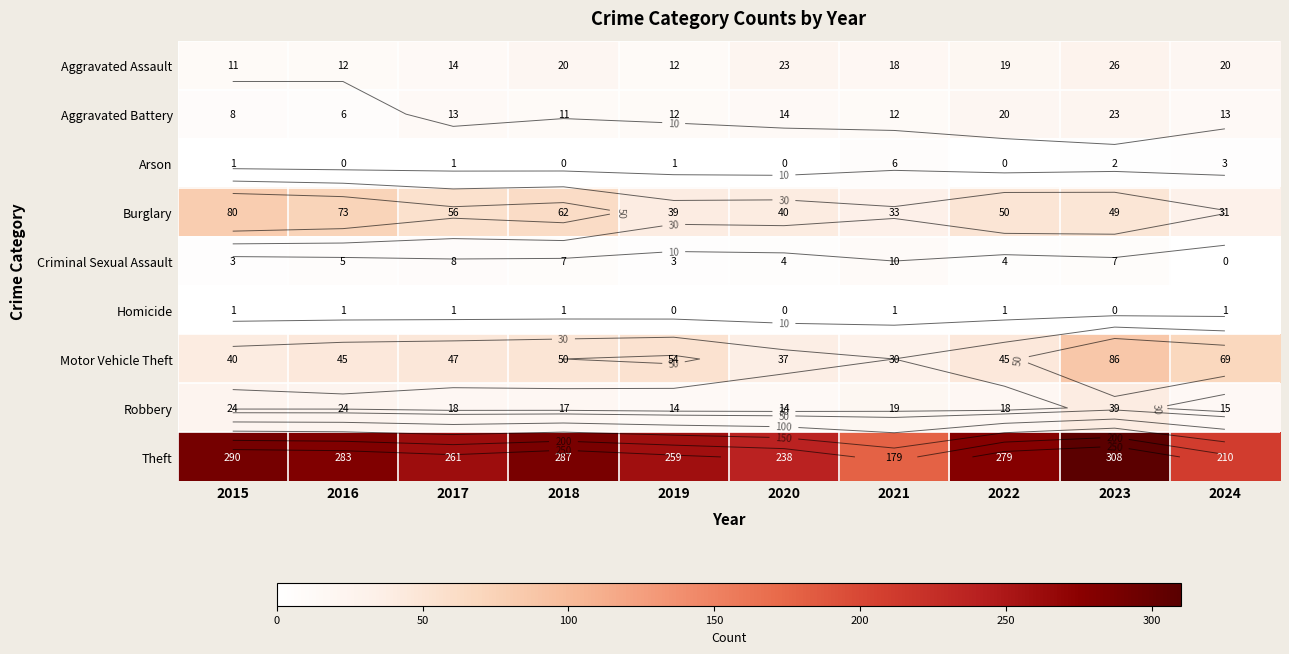

Which series has the largest total across all categories?

Theft